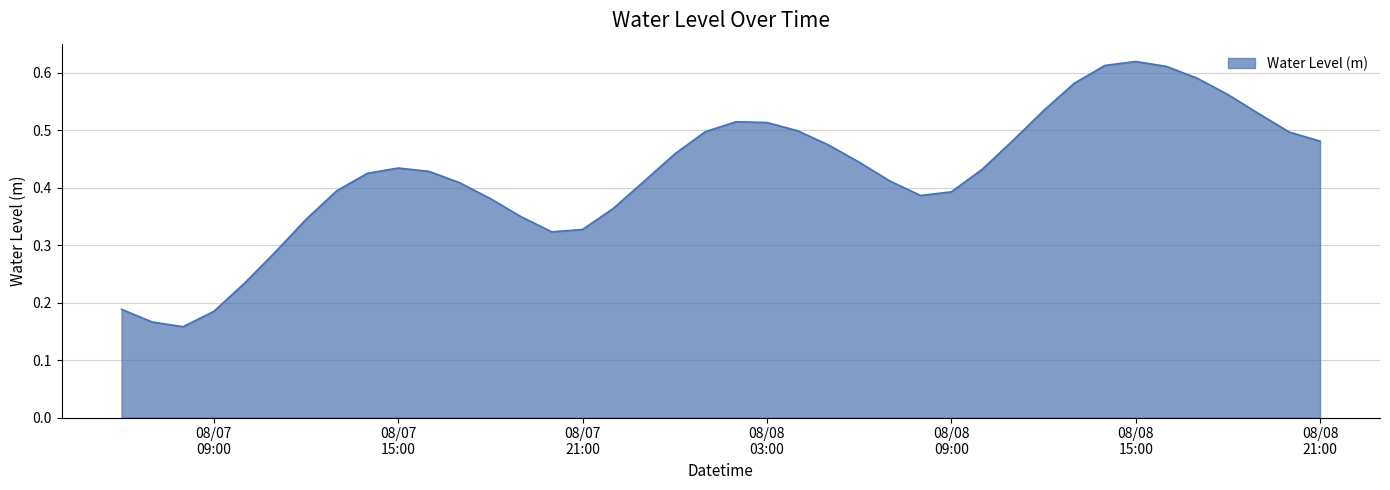

Reading right to left, list all the values displayed in this chart.

0.5	0.5	0.5	0.6	0.6	0.6	0.6	0.6	0.6	0.5	0.5	0.4	0.4	0.4	0.4	0.4	0.5	0.5	0.5	0.5	0.5	0.5	0.4	0.4	0.3	0.3	0.3	0.4	0.4	0.4	0.4	0.4	0.4	0.3	0.3	0.2	0.2	0.2	0.2	0.2